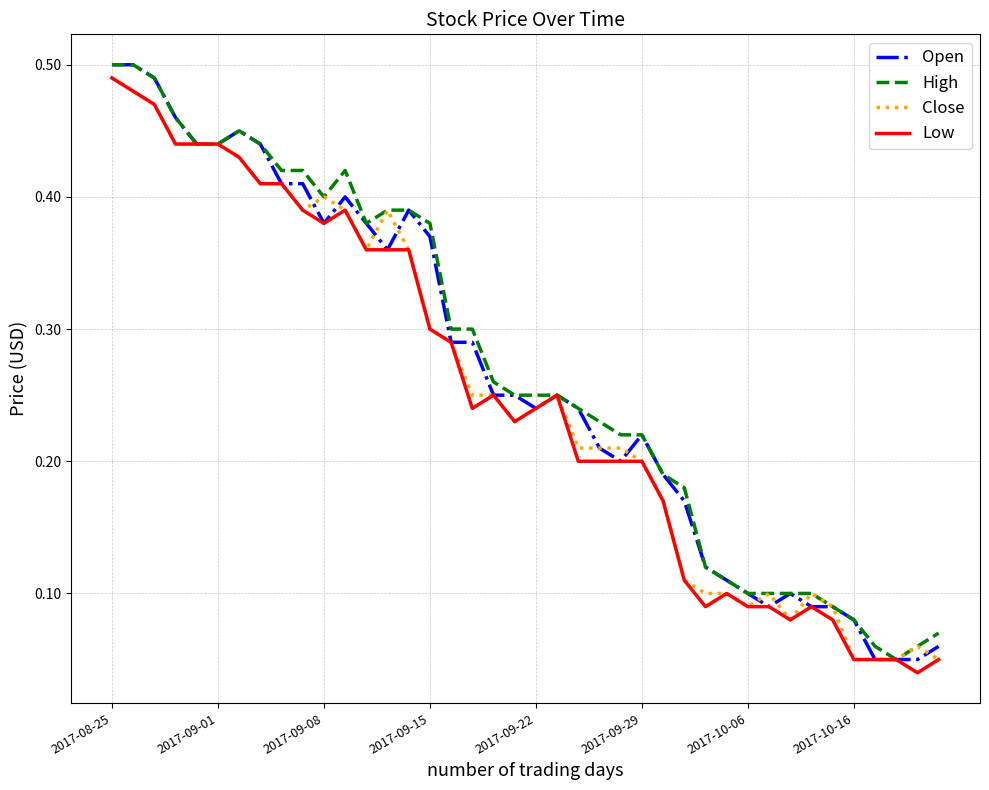

True or false: High has a value of 0.4 at 2017-09-08.

True